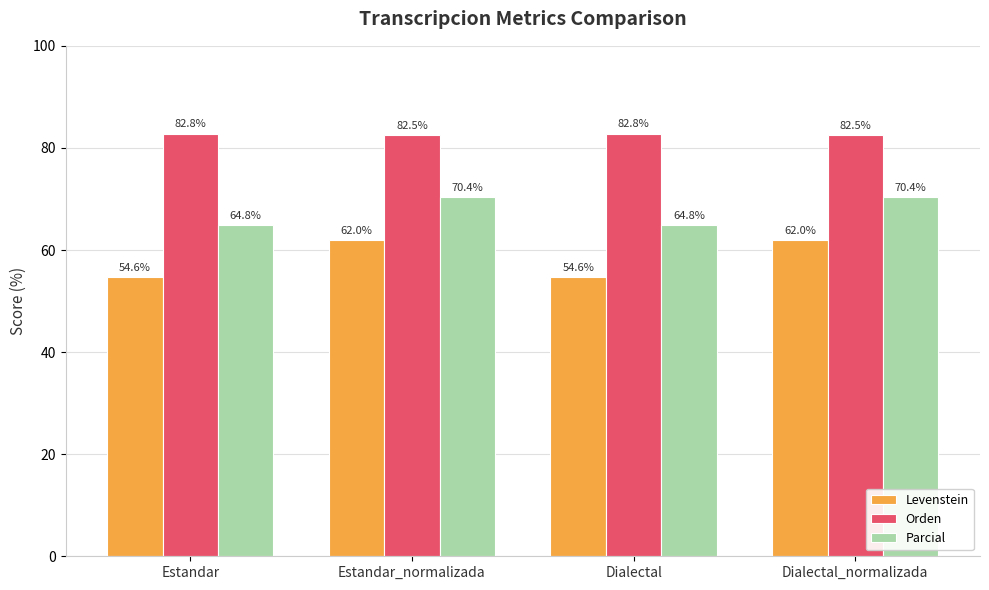

What are all the series names shown in the legend?

Levenstein, Orden, Parcial